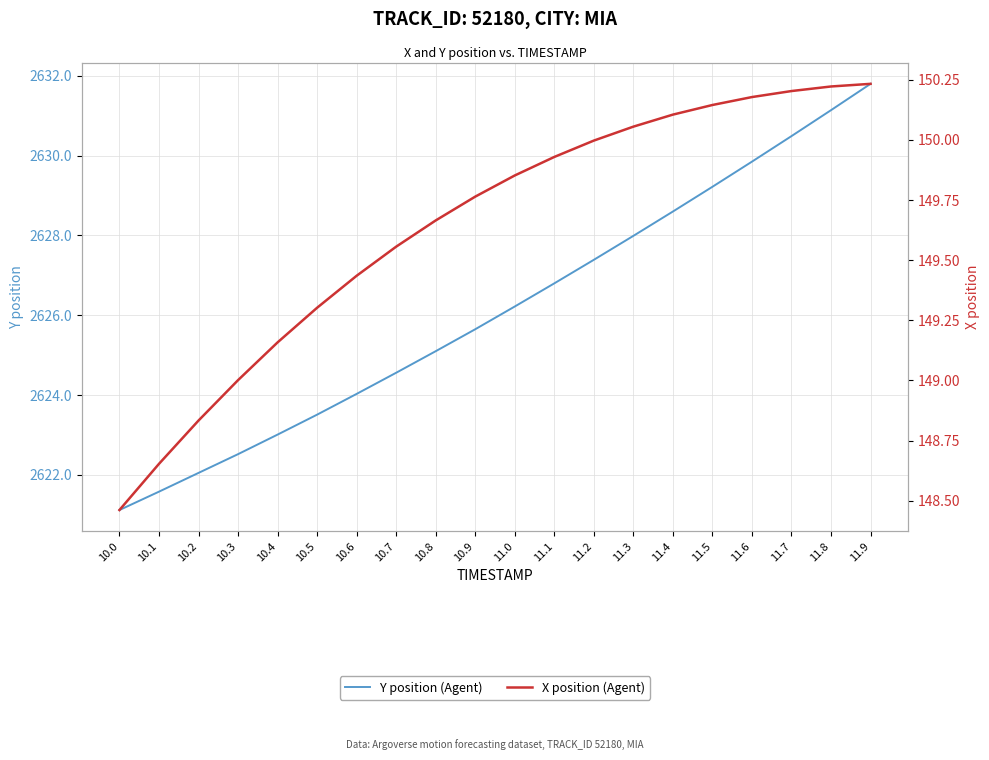

List the series in order of their peak value, lowest first.

X position (Agent), Y position (Agent)